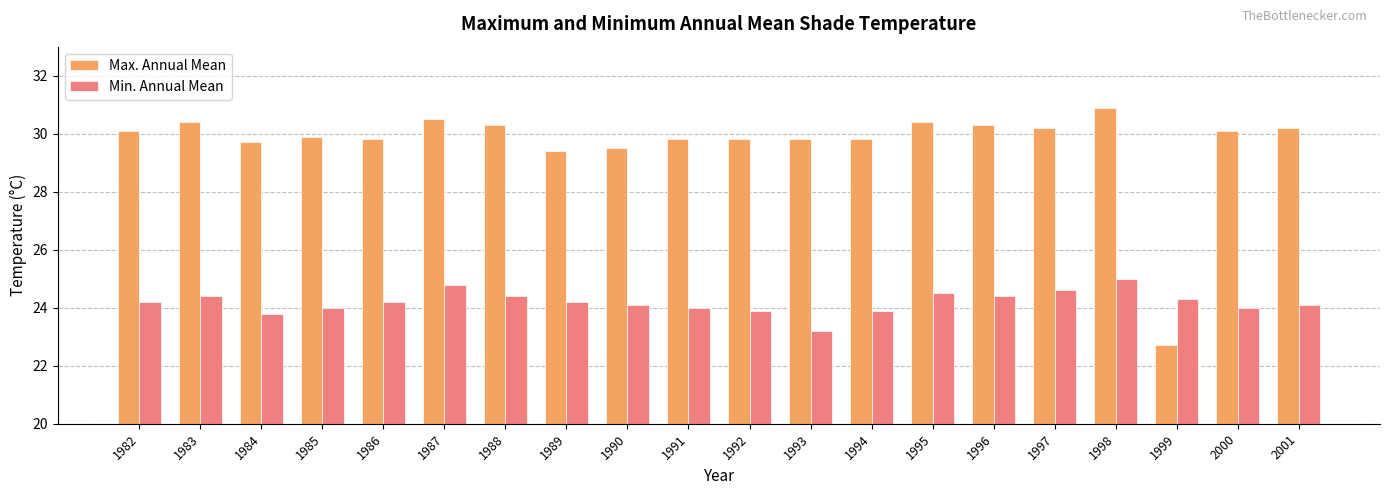

List the series in order of their peak value, highest first.

Max. Annual Mean, Min. Annual Mean